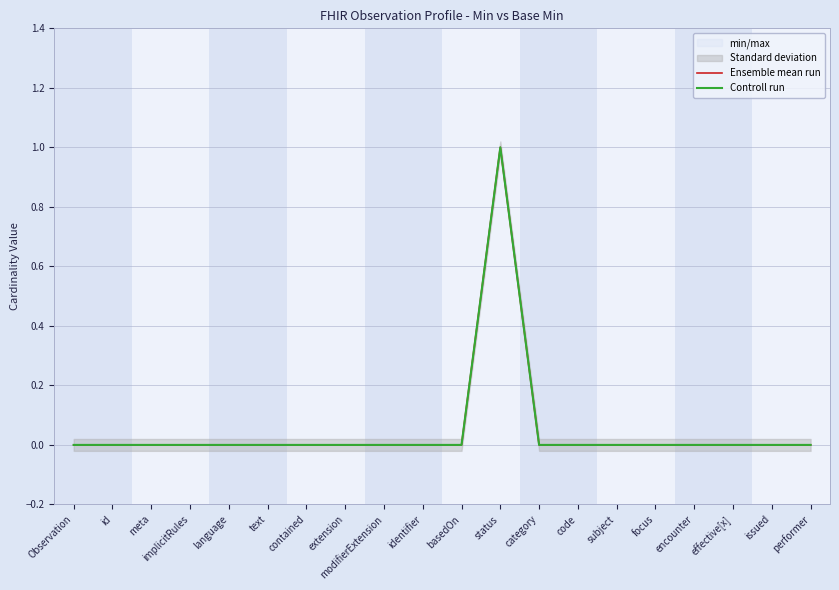

Is the value of Controll run at modifierExtension greater than the value of Ensemble mean run at focus?

No